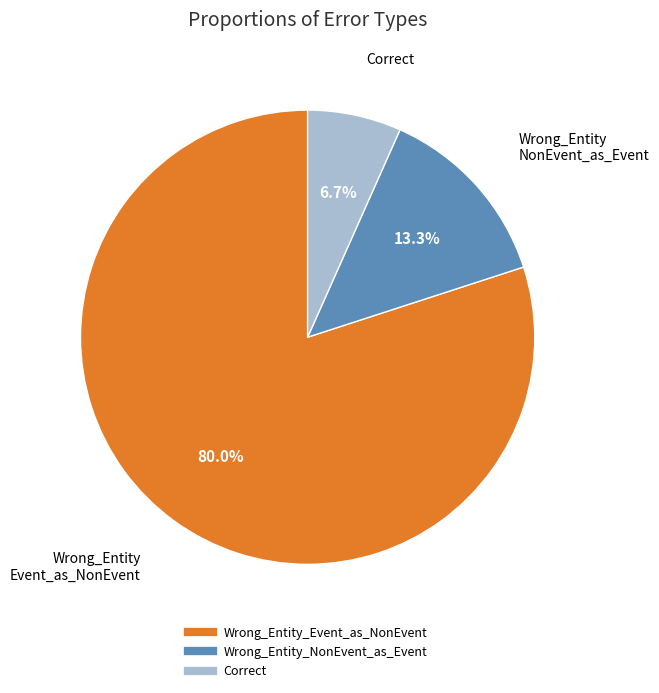

What is the ratio of the value at Correct to the value at Wrong_Entity_Event_as_NonEvent?

0.1